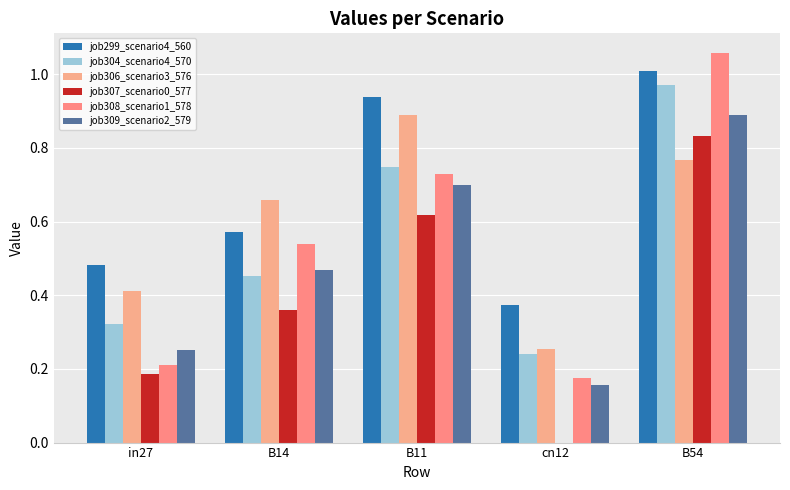

Is the value of job309_scenario2_579 at B14 greater than the value of job306_scenario3_576 at B14?

No